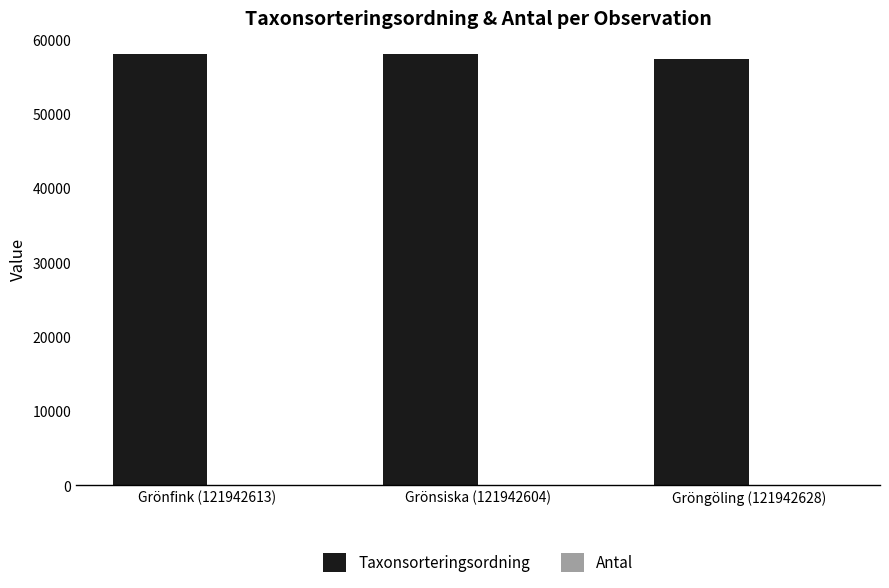

Which series has the largest total across all categories?

Taxonsorteringsordning